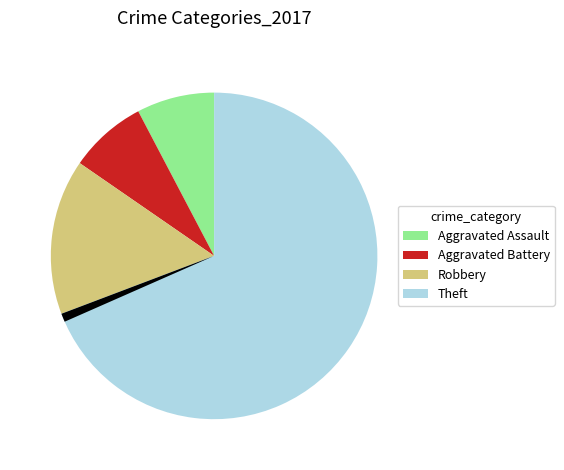

Is there a majority slice in this chart?

Yes